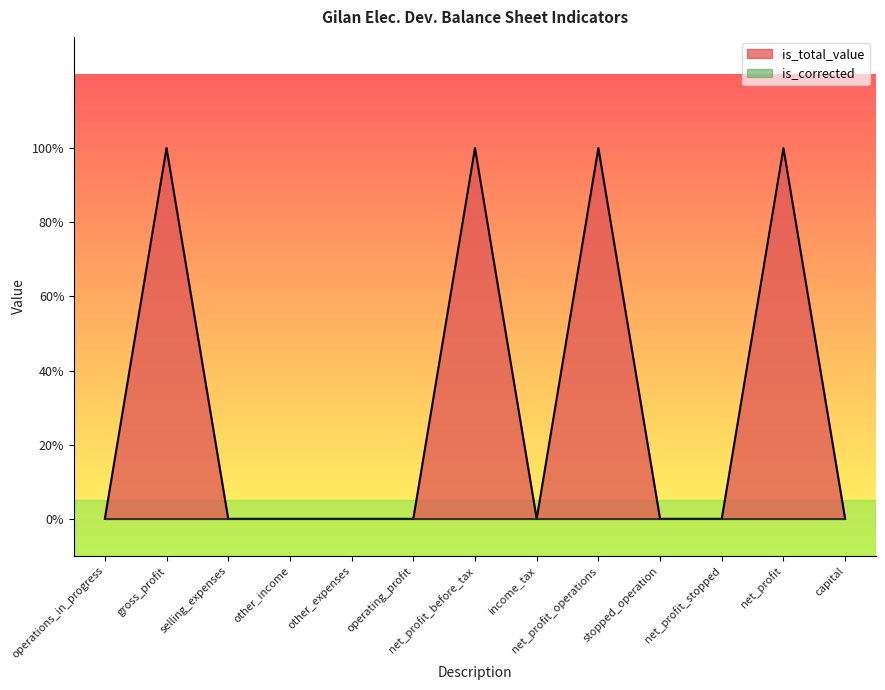

What is the difference between the maximum and minimum values?

1